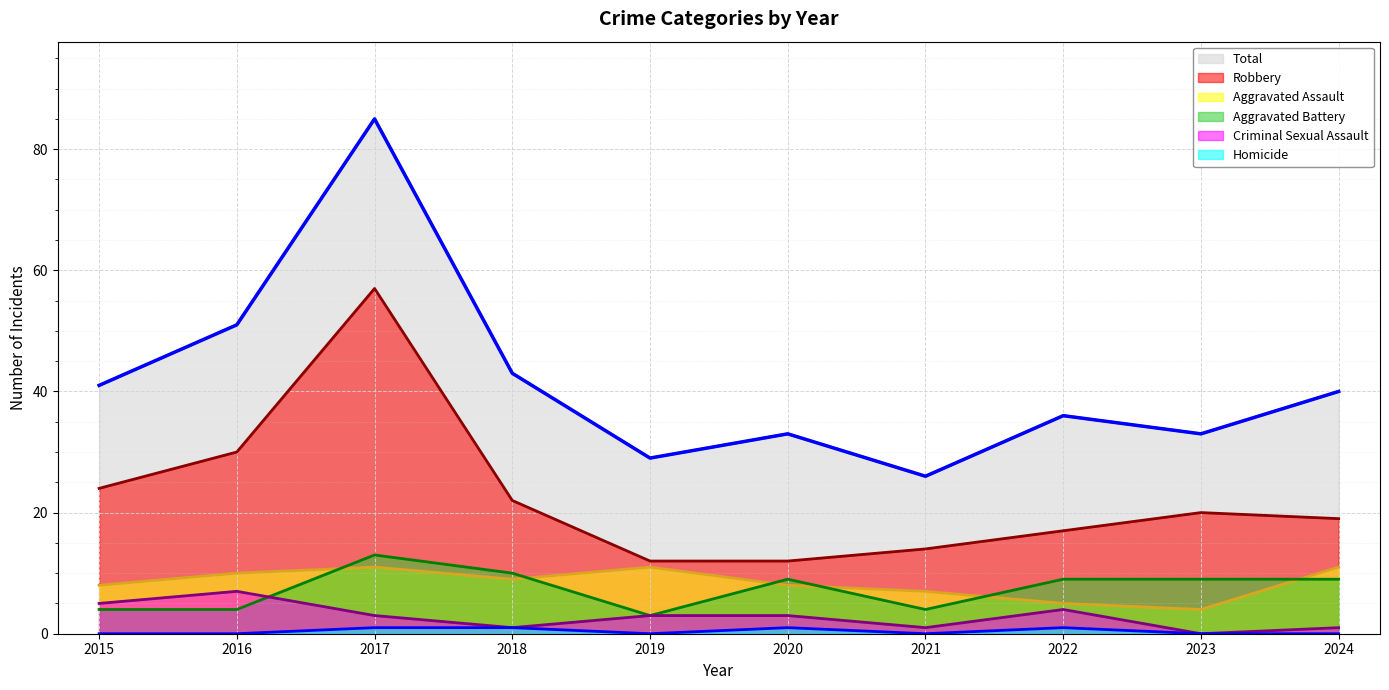

How many intersections are there between Aggravated Battery and Aggravated Assault?

6